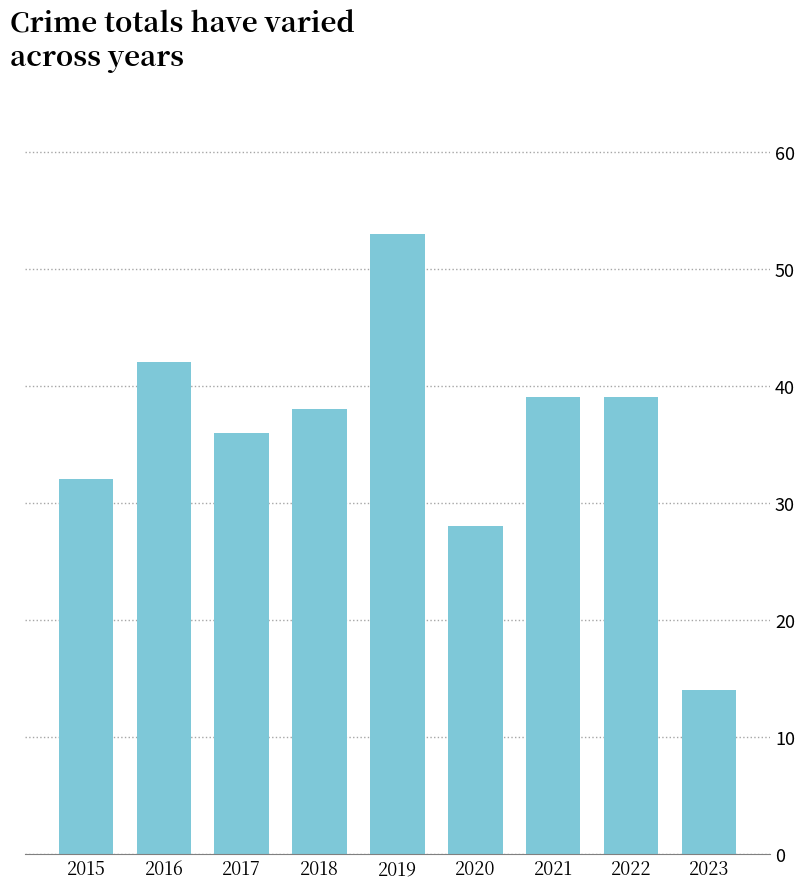

Approximately how many times larger is the value at 2017 compared to 2021?

0.9